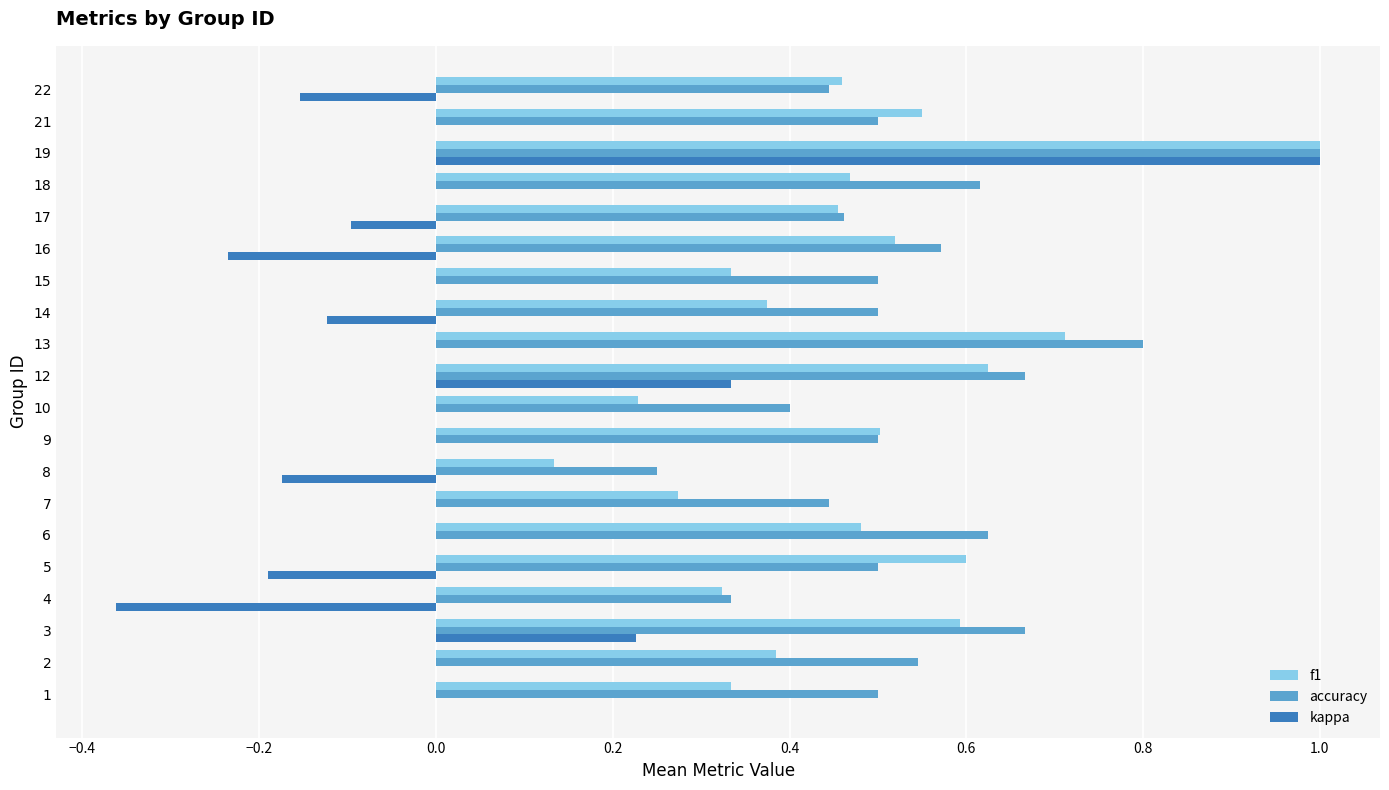

At which category is the sum across all series the highest?

19